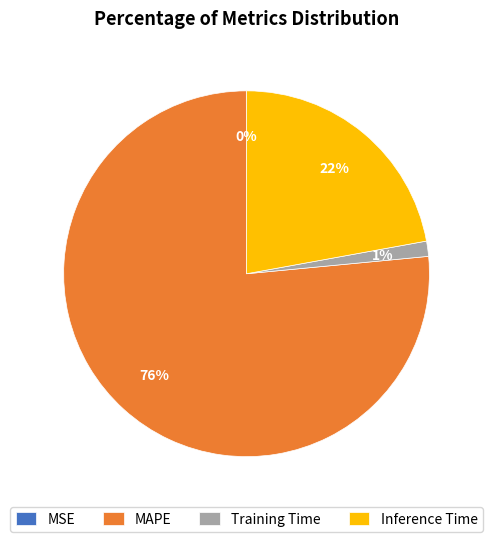

To the nearest percent, what percentage of the pie is Inference Time?

22%